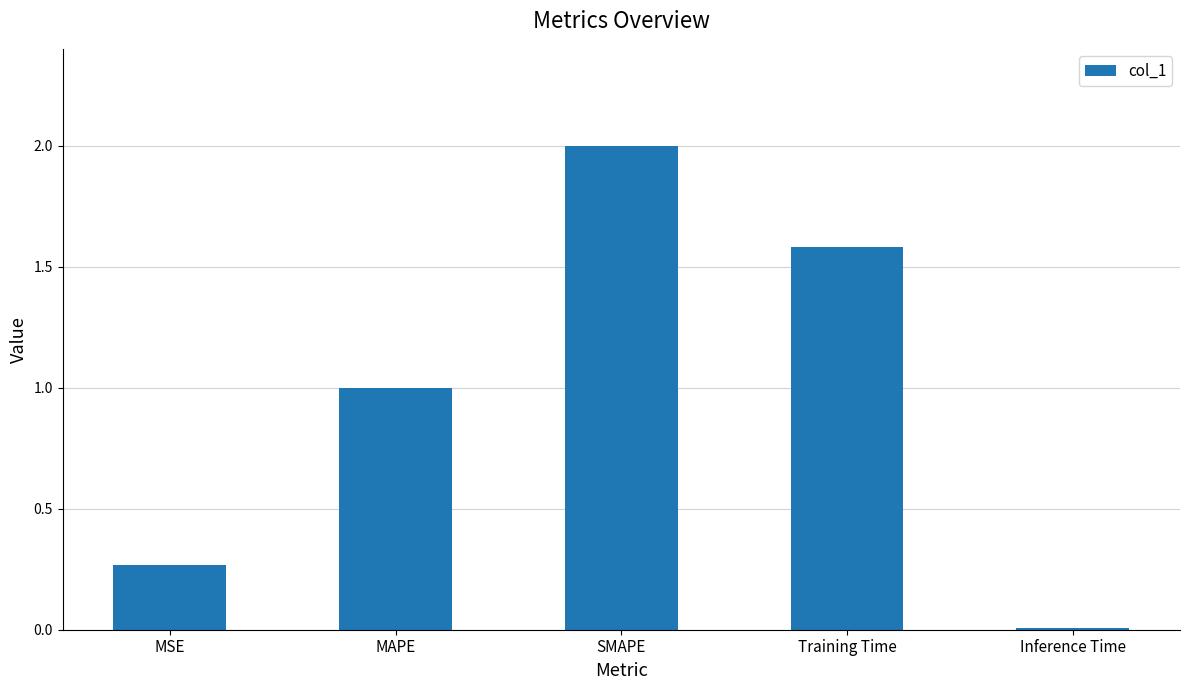

Rank the categories by value from lowest to highest.

Inference Time, MSE, MAPE, Training Time, SMAPE